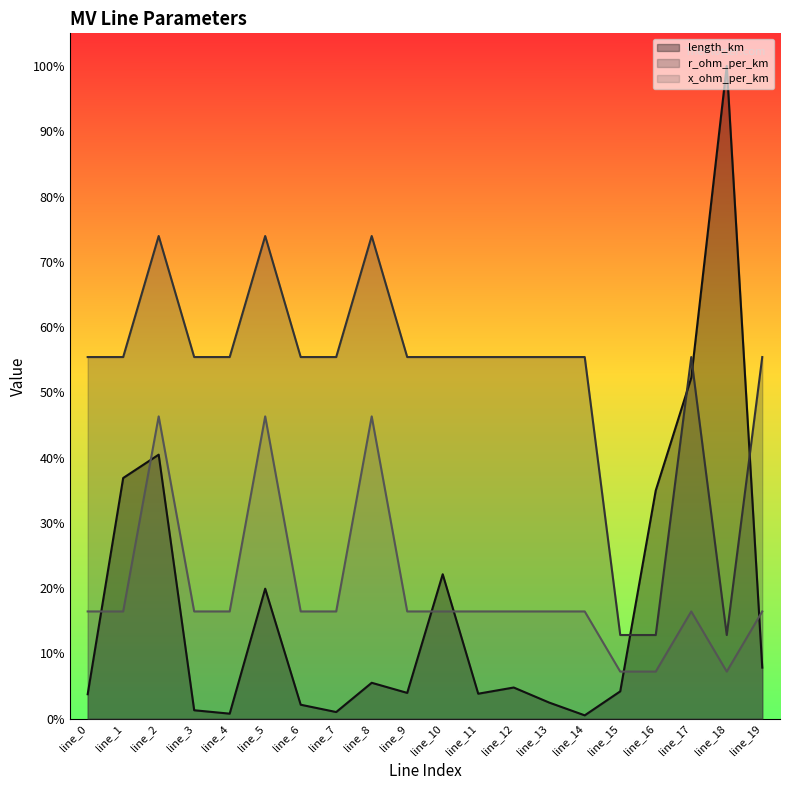

Which series ends up on top after the final intersection of x_ohm_per_km and length_km?

x_ohm_per_km